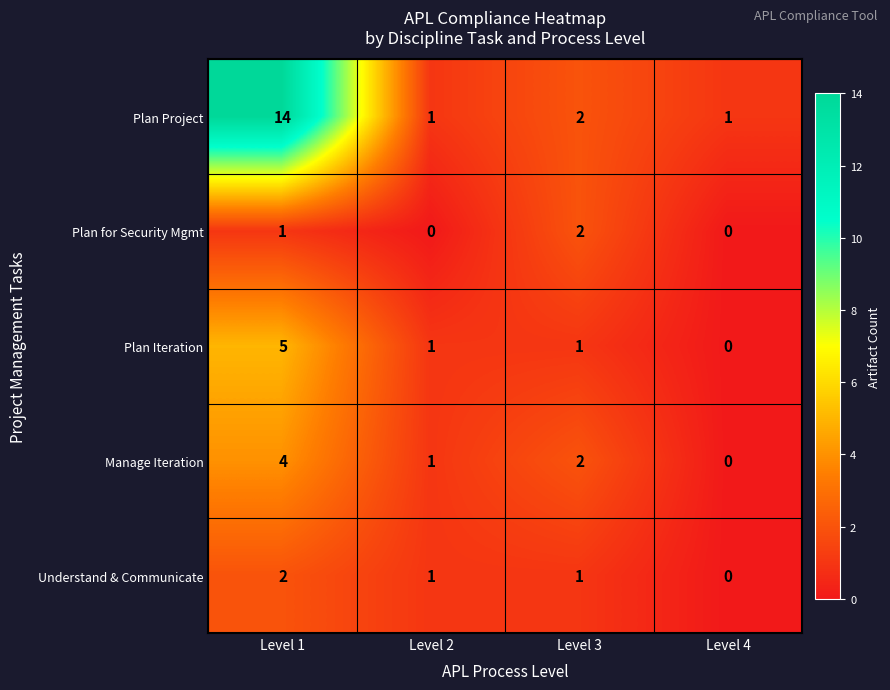

How many series are shown in this chart?

5